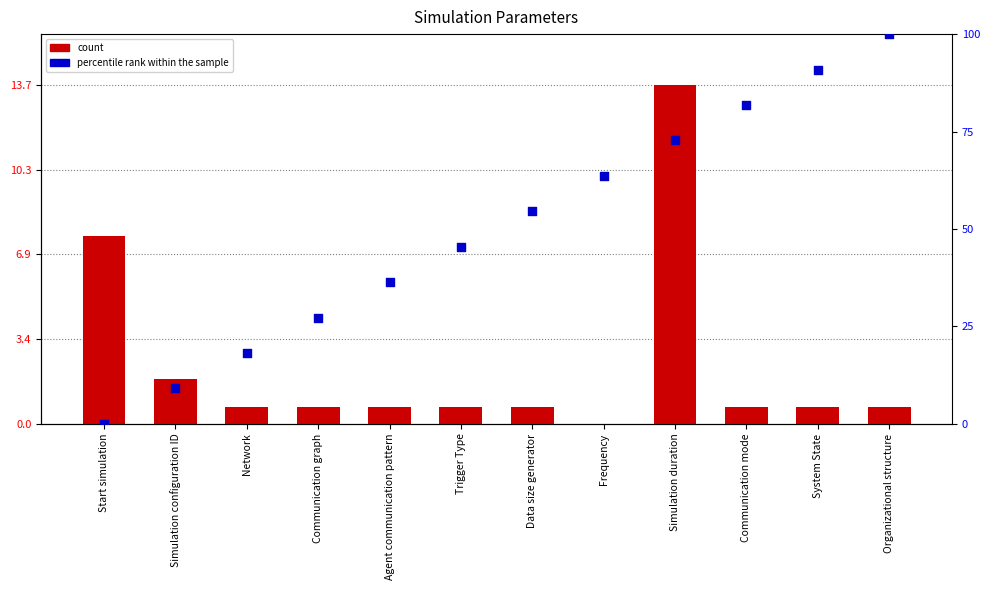

Is the value of percentile rank within the sample at Agent communication pattern greater than the value of count at Simulation configuration ID?

Yes